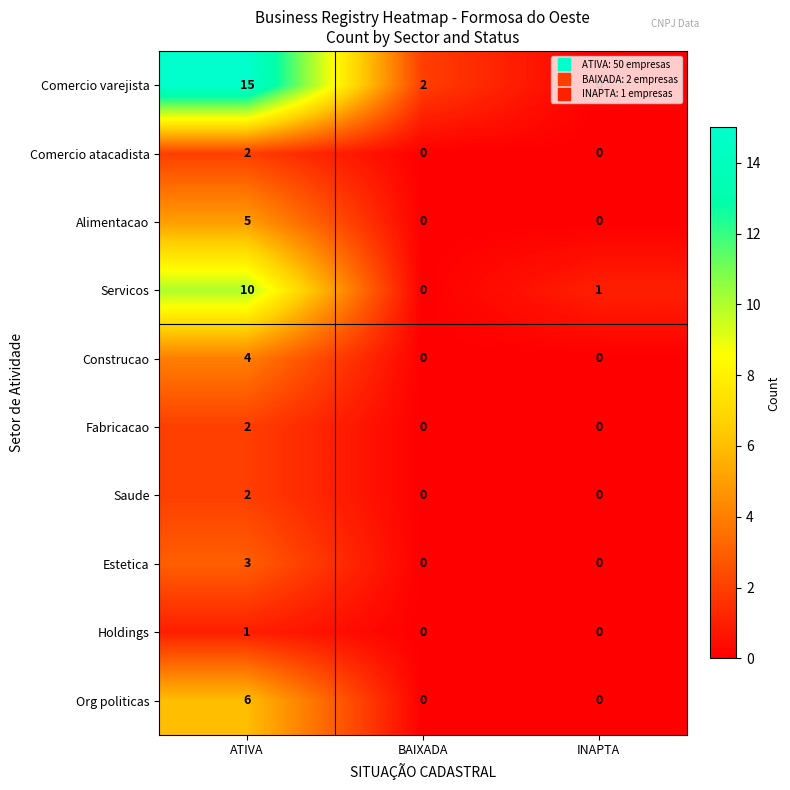

What is the sum of all Alimentacao values?

5